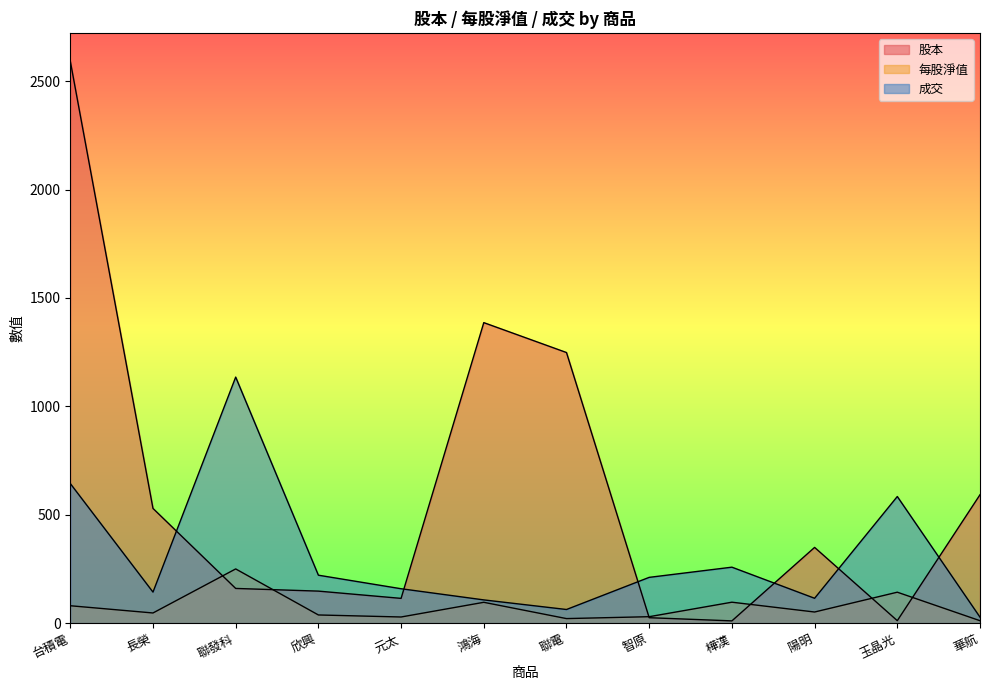

List the labels in order of 每股淨值 value, smallest first.

華航, 聯電, 元太, 智原, 欣興, 長榮, 陽明, 台積電, 鴻海, 樺漢, 玉晶光, 聯發科